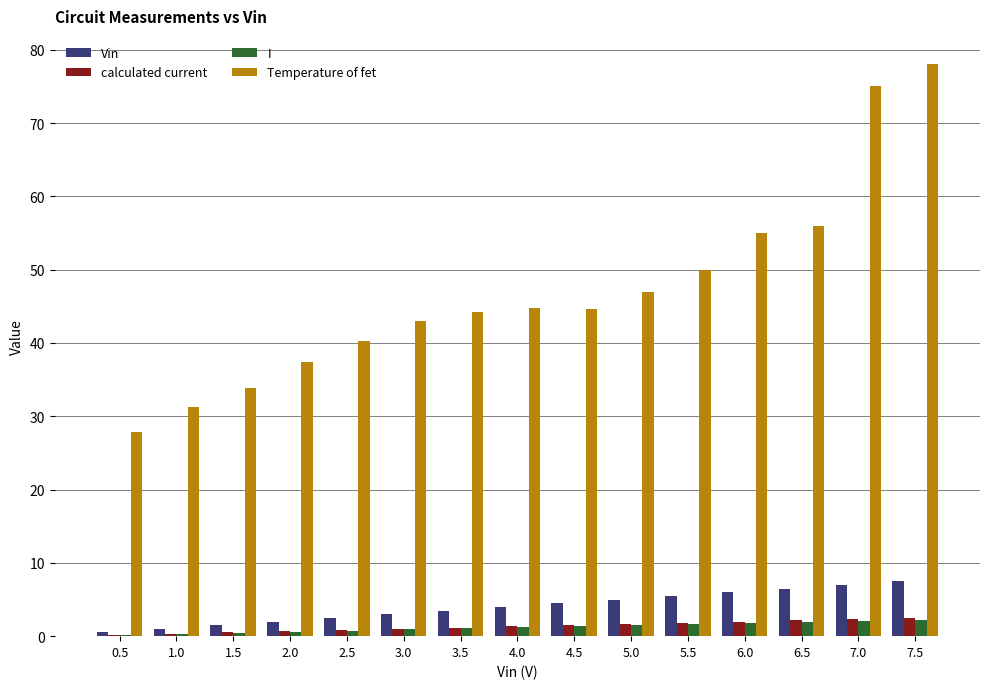

Is the value of calculated current at 7.0 greater than the value of Temperature of fet at 3.5?

No